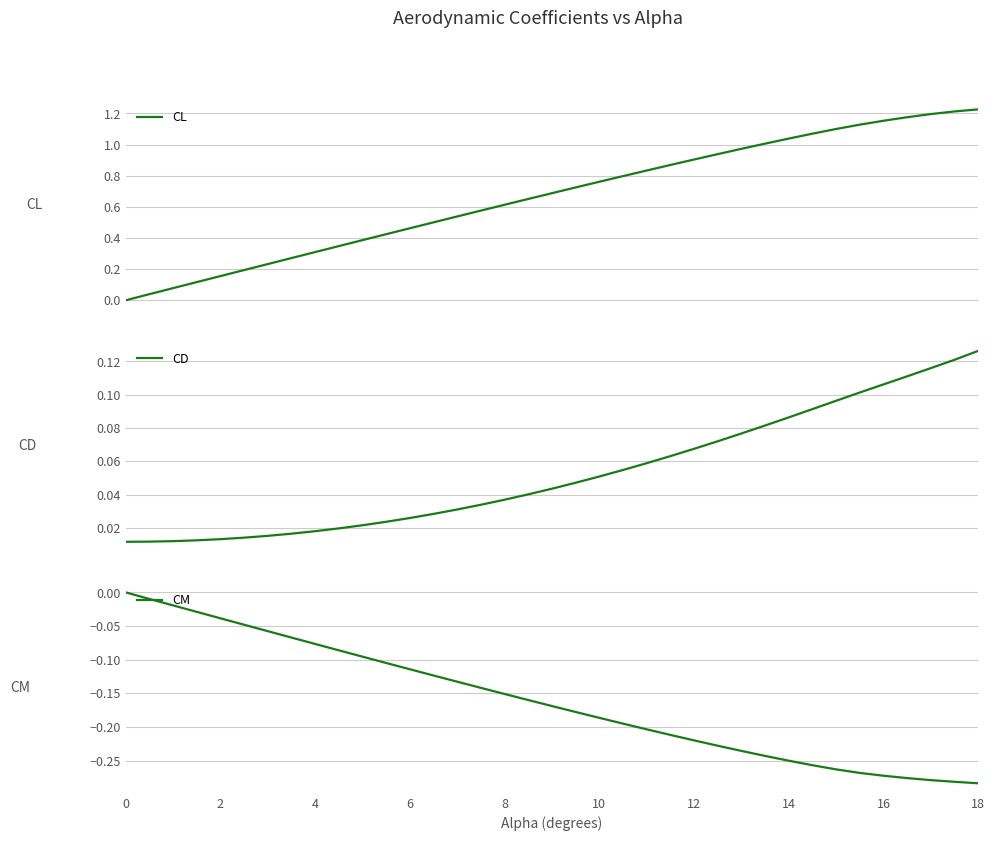

List the series in order of their overall mean, lowest first.

CM, CD, CL